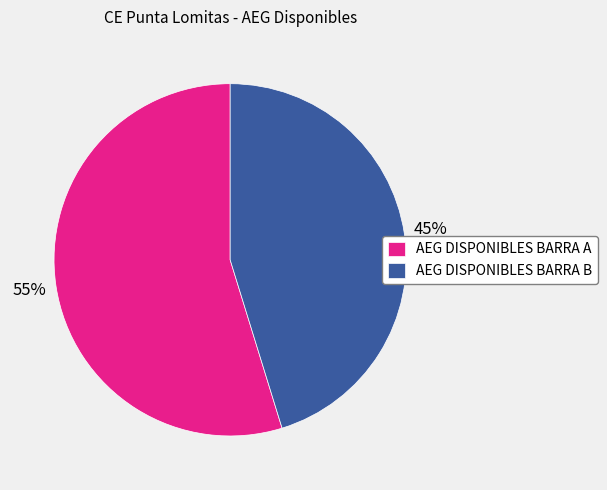

What is the ratio of the value at AEG DISPONIBLES BARRA B to the value at AEG DISPONIBLES BARRA A?

0.8